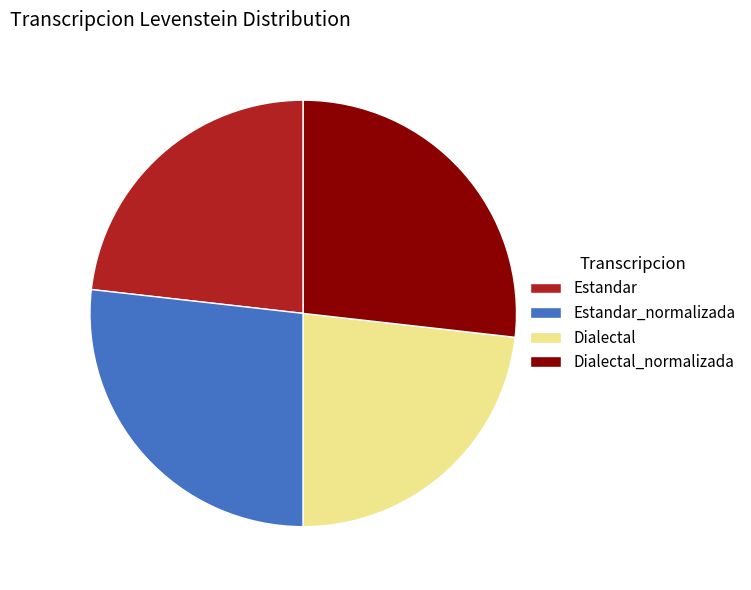

What is the ratio of the value at Dialectal to the value at Dialectal_normalizada?

0.9